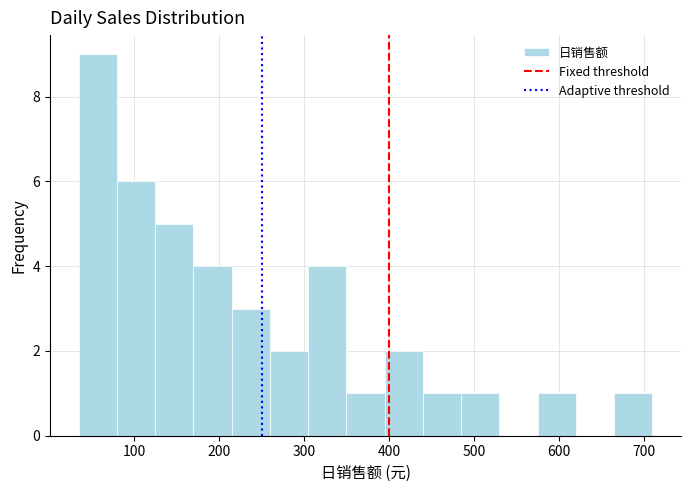

Reading left to right, transcribe this chart: for each bar, give the range it covers on the x-axis and its height. Neither the bar edges nor the heights are printed on the chart, so give them approximately, as read against the axes.

30 to 80: 9
80 to 120: 6
120 to 170: 5
170 to 210: 4
210 to 260: 3
260 to 300: 2
300 to 350: 4
350 to 390: 1
390 to 440: 2
440 to 480: 1
480 to 530: 1
530 to 570: 0
570 to 620: 1
620 to 660: 0
660 to 710: 1